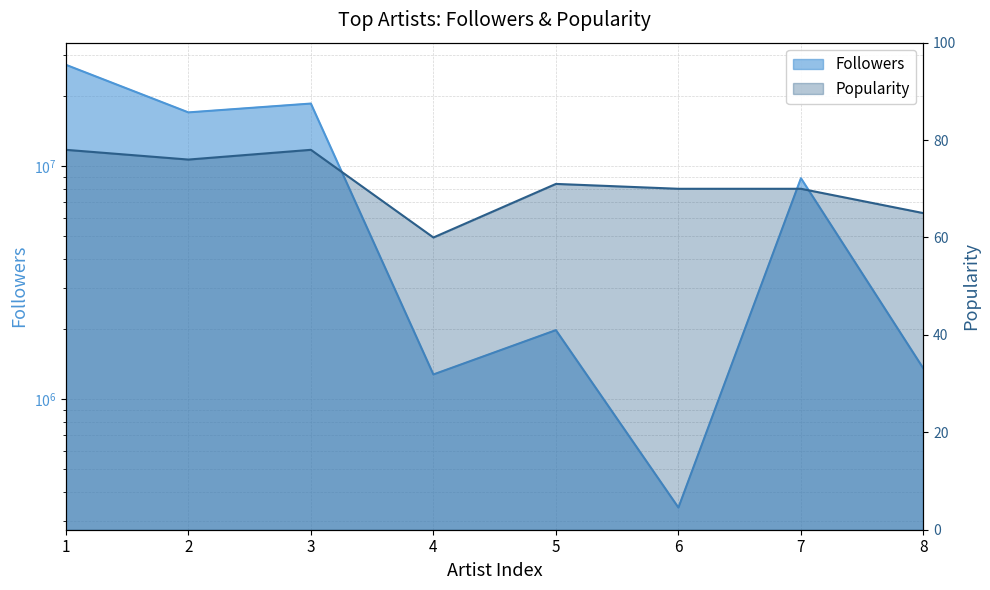

What is the average value of the Popularity series?

71